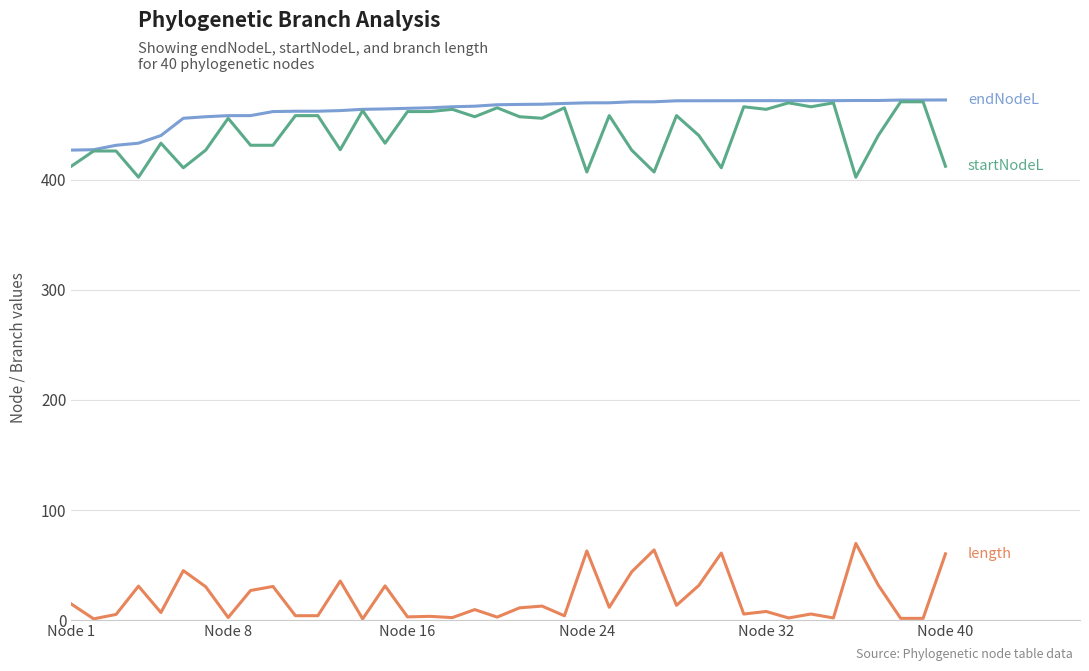

What is the greatest value displayed?

472.4